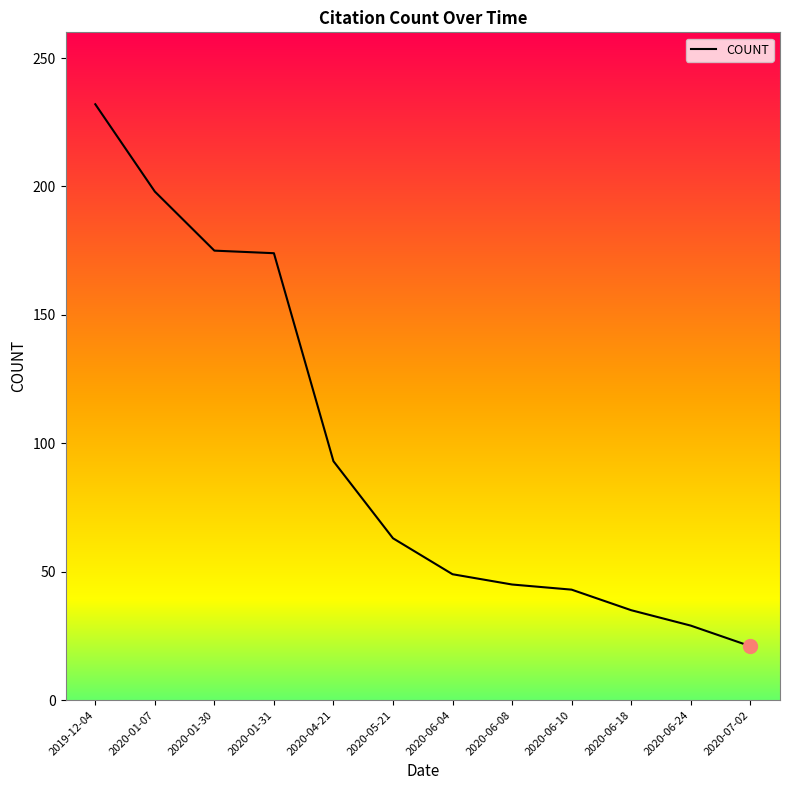

Is it true that the value at 2020-06-18 is 35?

True